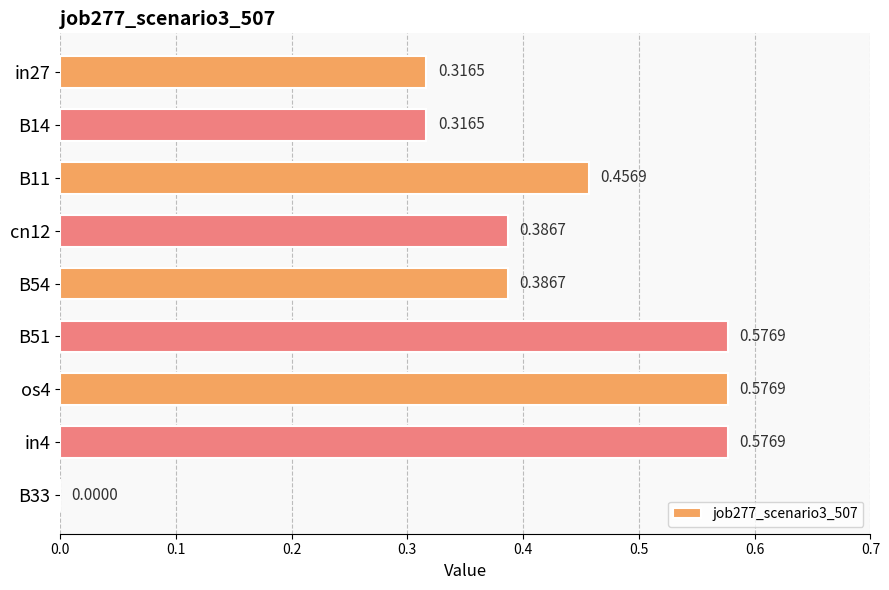

What is the change in value from in27 to B54?

+0.1